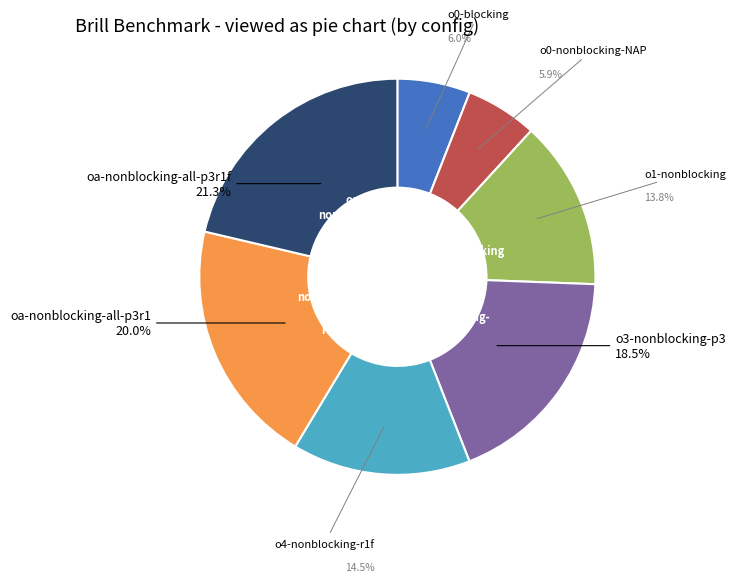

Is there any slice that represents more than half of the pie?

No